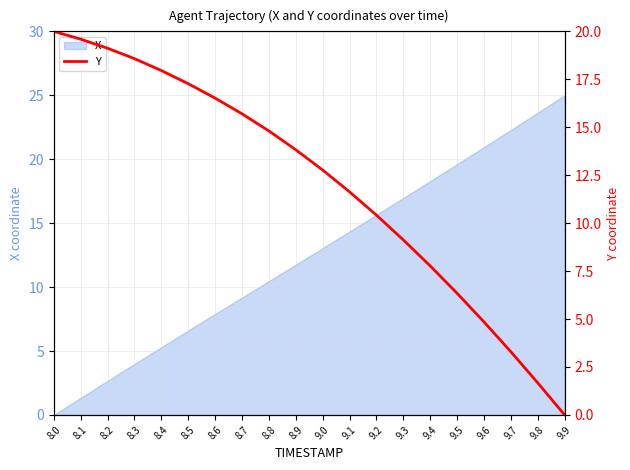

What is the value of the 16th point from the left?

6.3